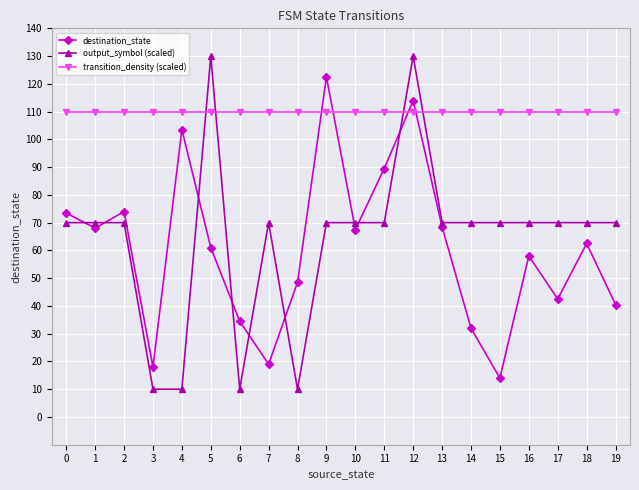

How many categories are shown in the chart?

20